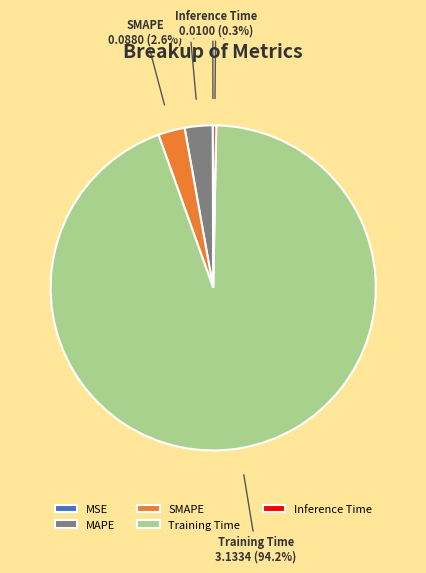

Which category has the biggest portion of the pie?

Training Time